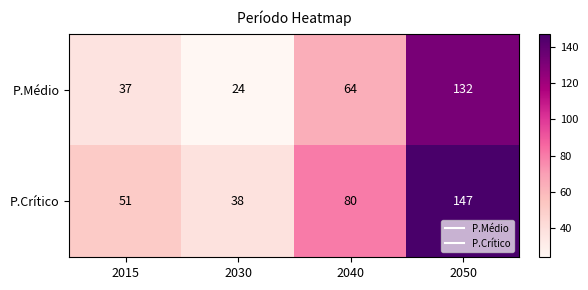

At which label is P.Crítico closest to 92?

2040